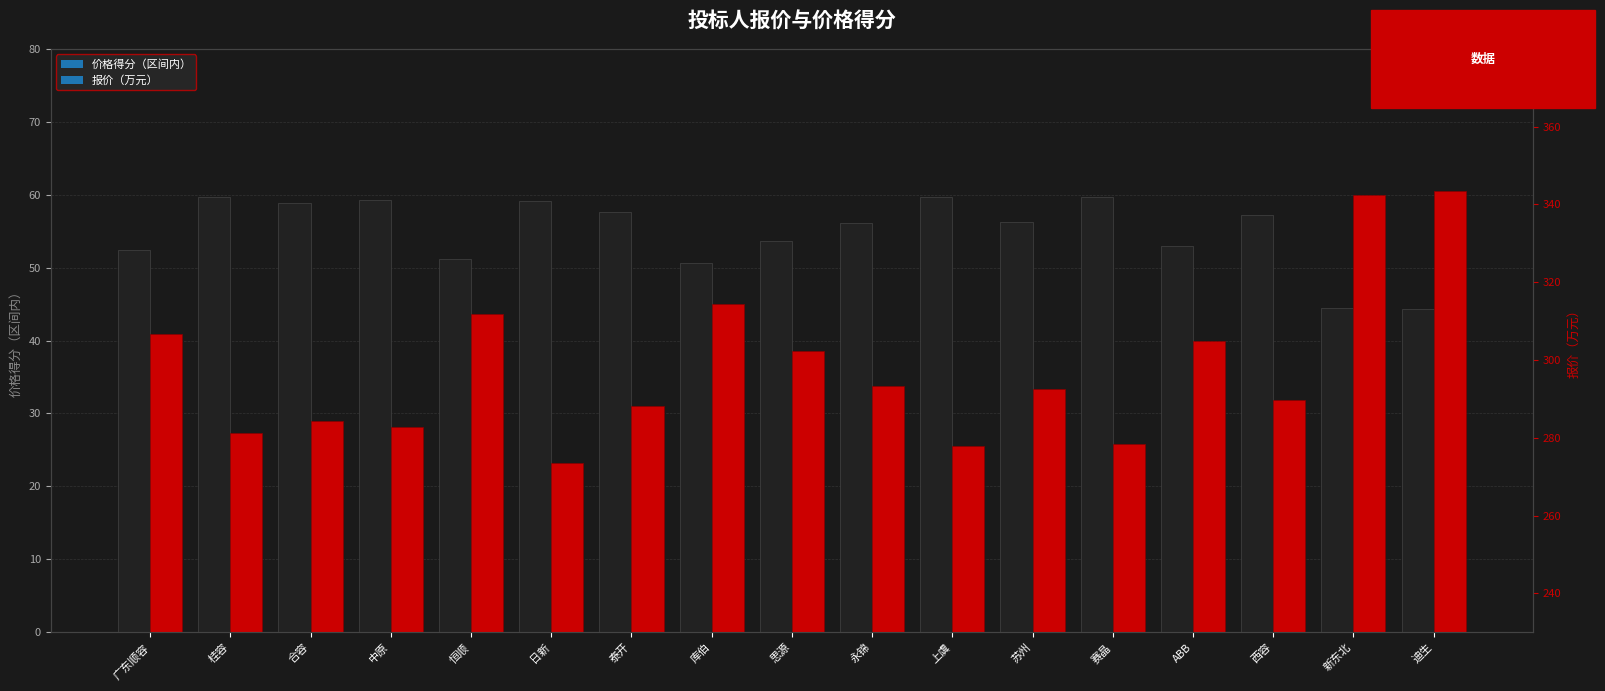

Where does the 价格得分（区间内） series first go above 56?

桂容